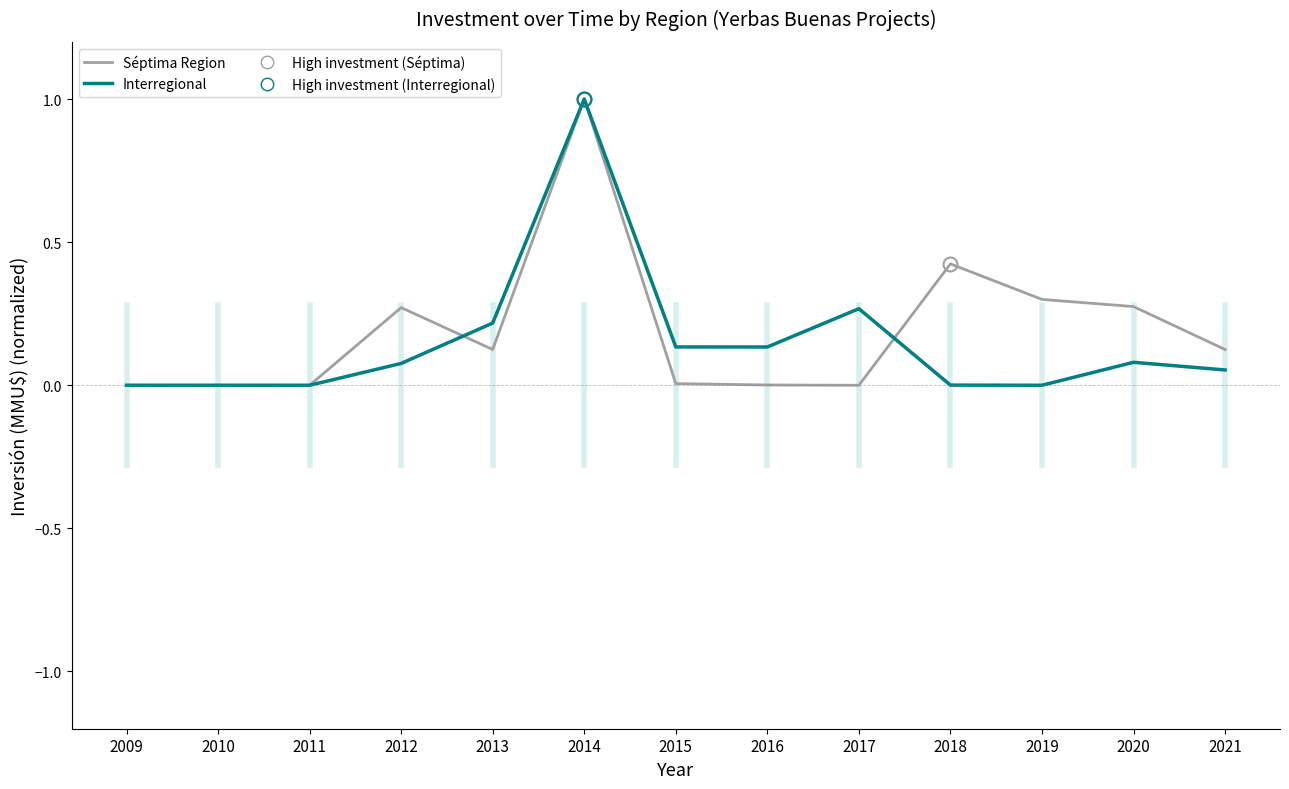

True or false: Interregional has more than 0 points higher than both neighbors.

True